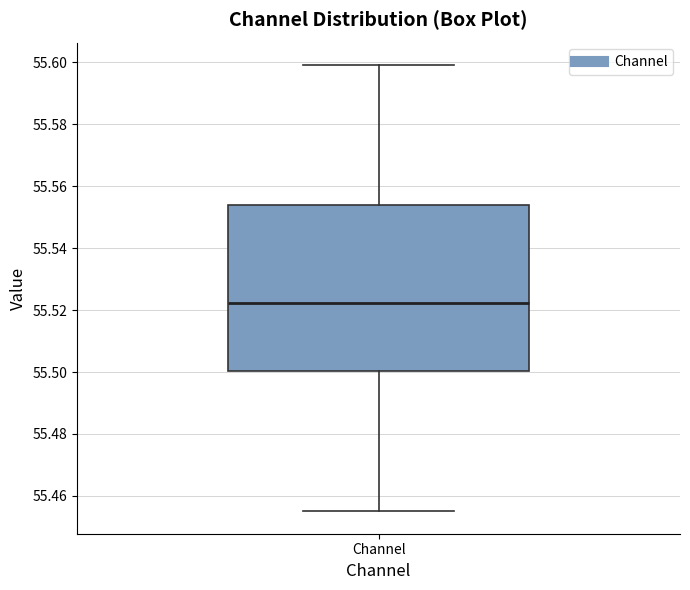

Read this box plot against the y-axis: the position of the median line, the range covered by the box, and the ends of both whiskers. The values are not printed on the chart, so give them approximately, as read against the axis.

median 55.522, box 55.500 to 55.554, whiskers 55.454 to 55.600